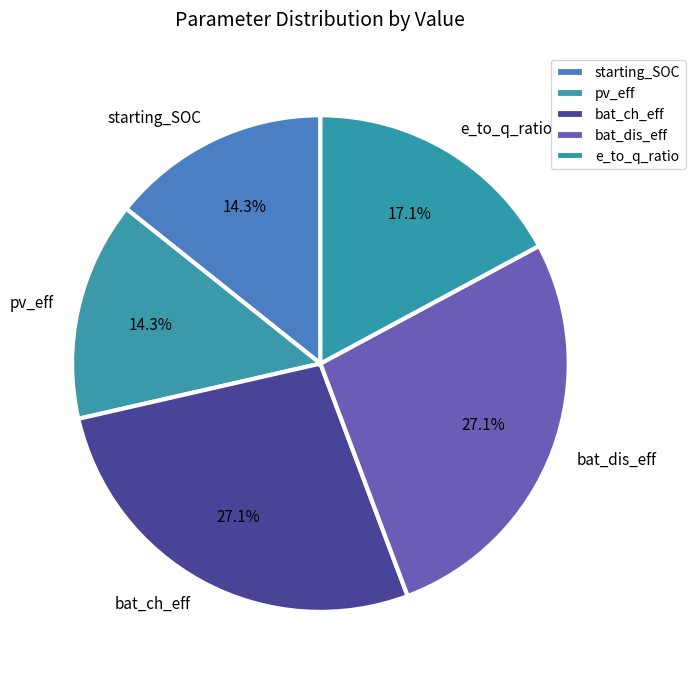

Which has a higher value, e_to_q_ratio or starting_SOC?

e_to_q_ratio